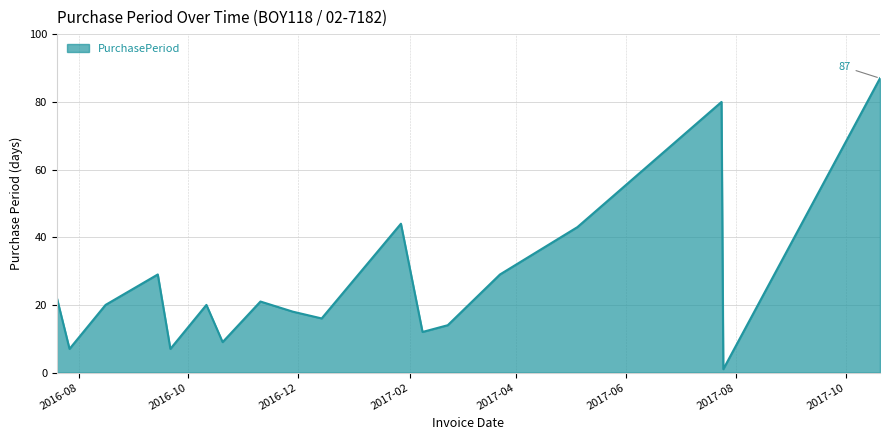

Does the chart display data point markers on the line(s)?

No